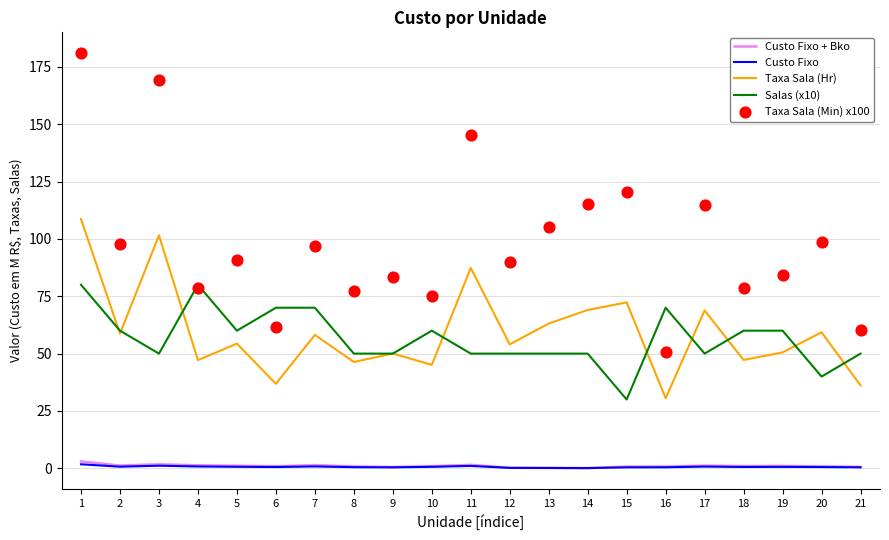

Which series reaches the maximum Y coordinate?

Taxa Sala (Min) x100